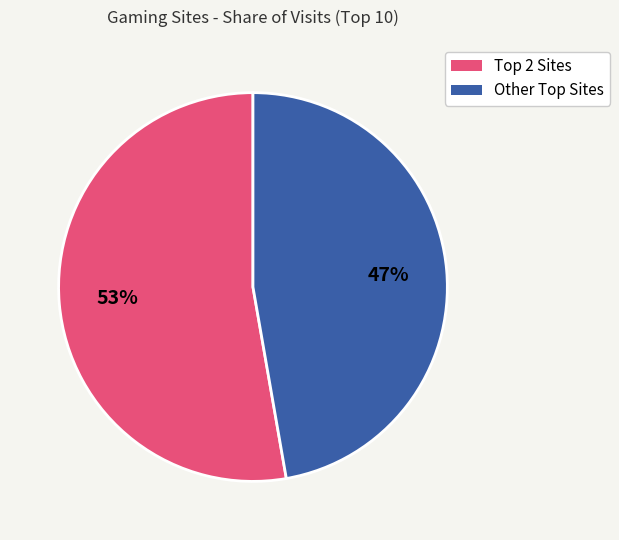

To the nearest percent, what is the average slice percentage?

50%